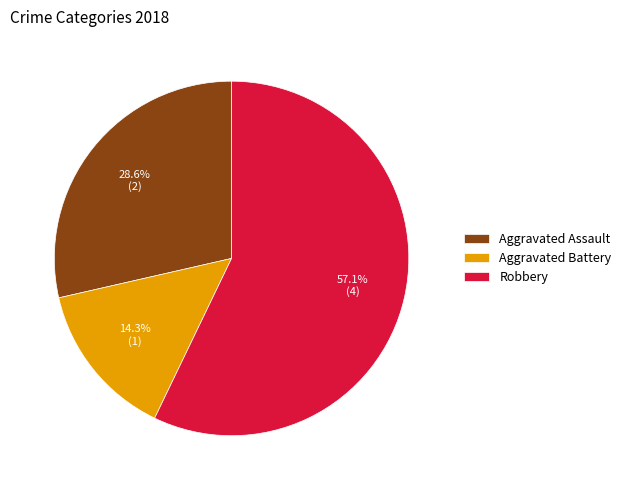

The Aggravated Assault slice represents 29% of the pie. True or false?

True